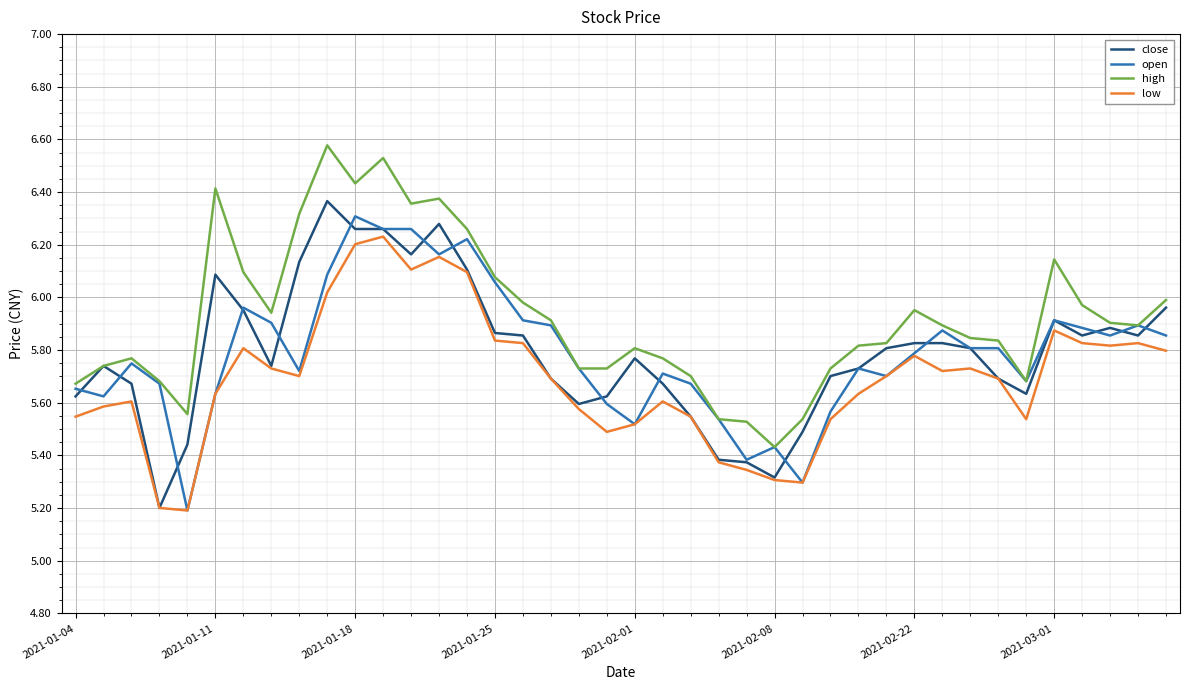

Which series has the largest total across all categories?

high